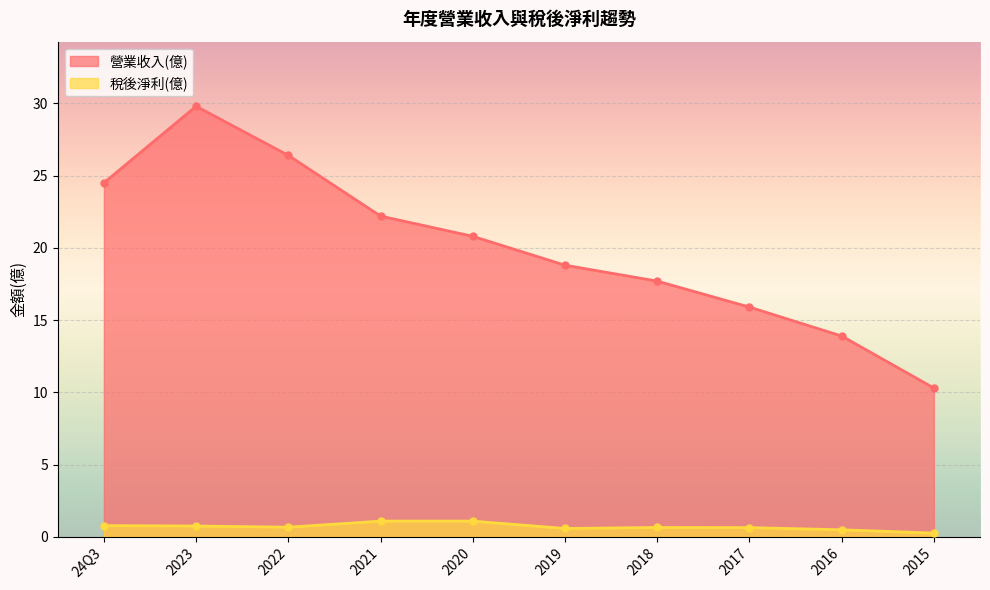

What is the label of the 2nd point from the right?

2016